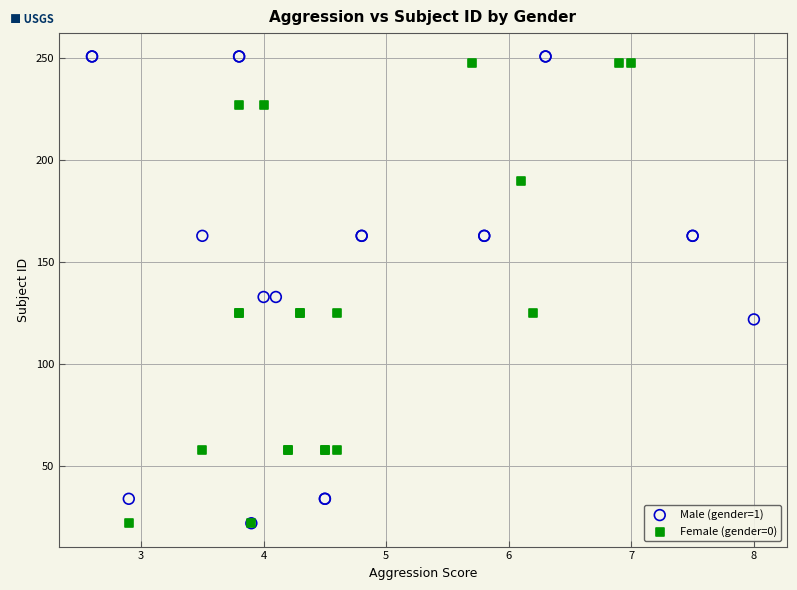

What are all the series names shown in the legend?

Male (gender=1), Female (gender=0)